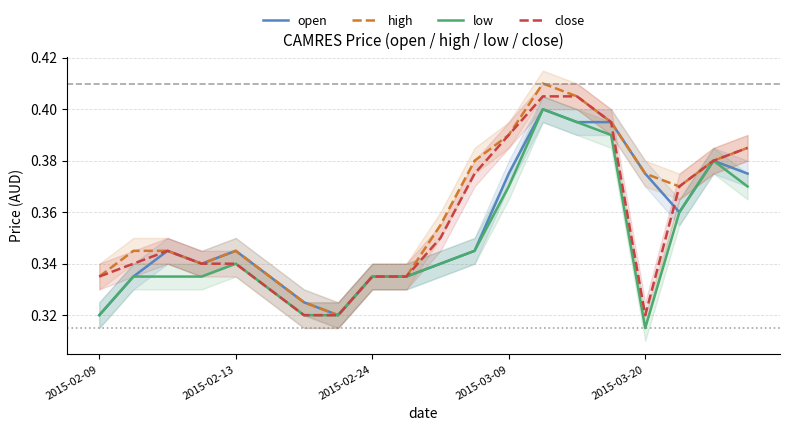

How many close values are between 0 and 1?

20